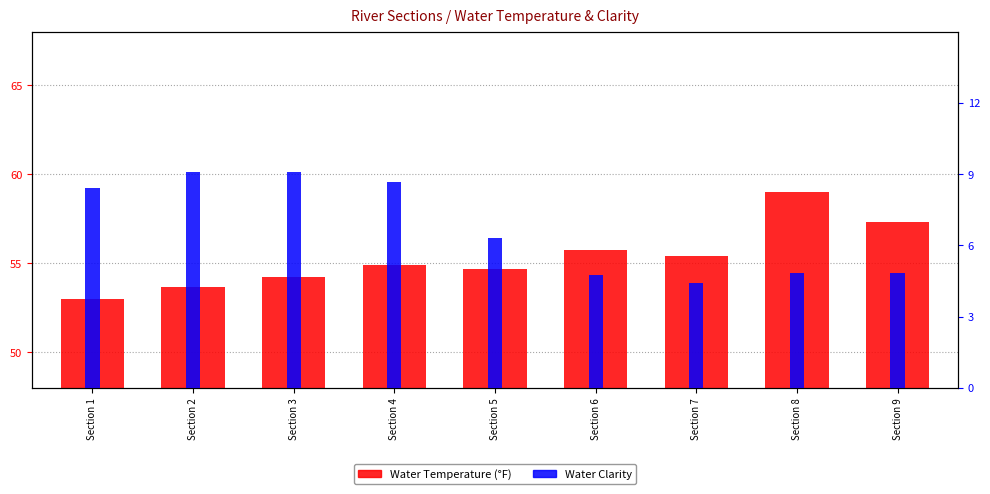

Where is Water Temperature (°F) nearest to the value 56?

Section 6